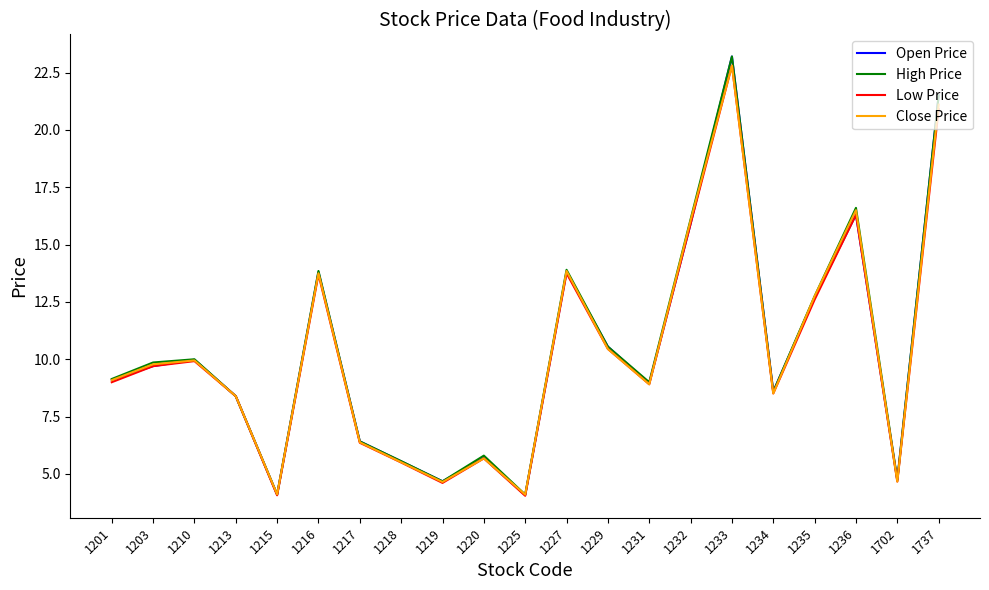

Which category has the highest value across all series?

1233